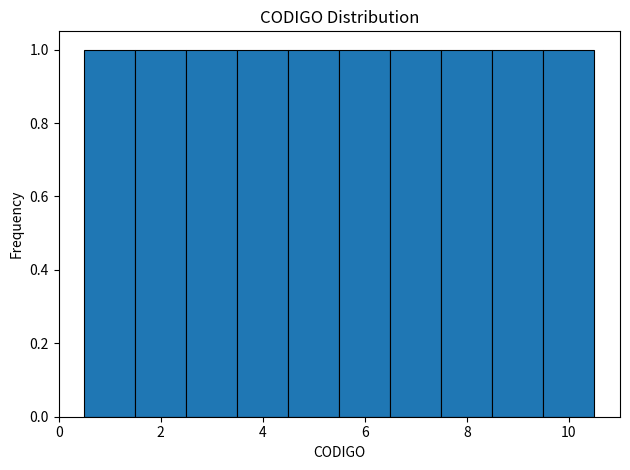

Reading left to right, transcribe this chart: for each bar, give the range it covers on the x-axis and its height. Neither the bar edges nor the heights are printed on the chart, so give them approximately, as read against the axes.

0.5 to 1.5: 1
1.5 to 2.5: 1
2.5 to 3.5: 1
3.5 to 4.5: 1
4.5 to 5.5: 1
5.5 to 6.5: 1
6.5 to 7.5: 1
7.5 to 8.5: 1
8.5 to 9.5: 1
9.5 to 10.5: 1